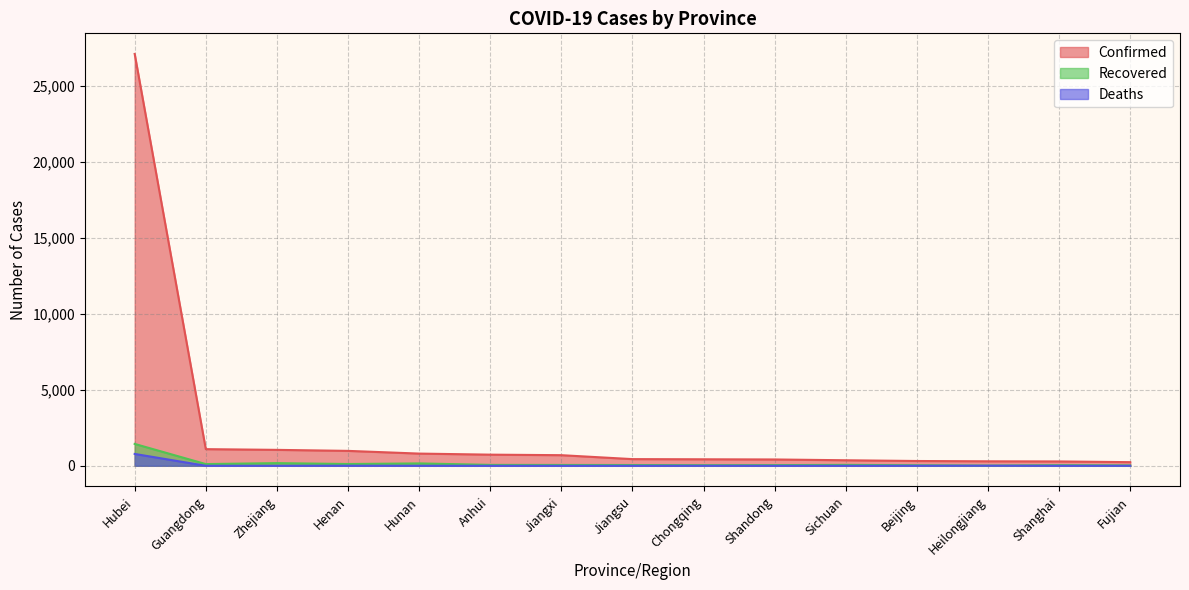

What value does the Confirmed series have at Hubei, to the nearest 100?

27100